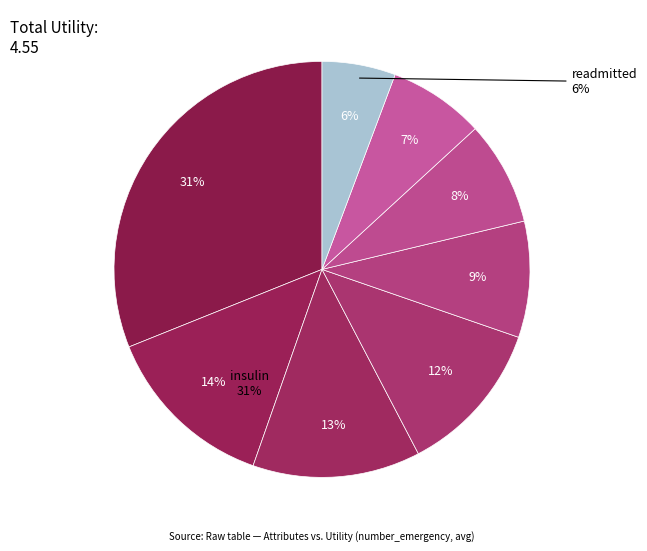

Is it true that age is 12% of the pie?

True